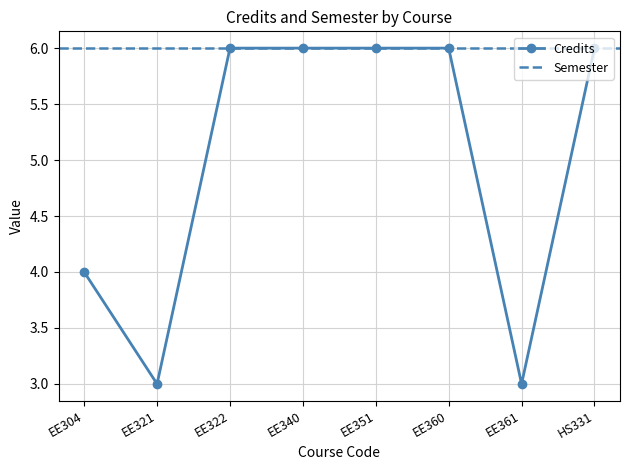

Is it true that the value at EE360 is 10?

False